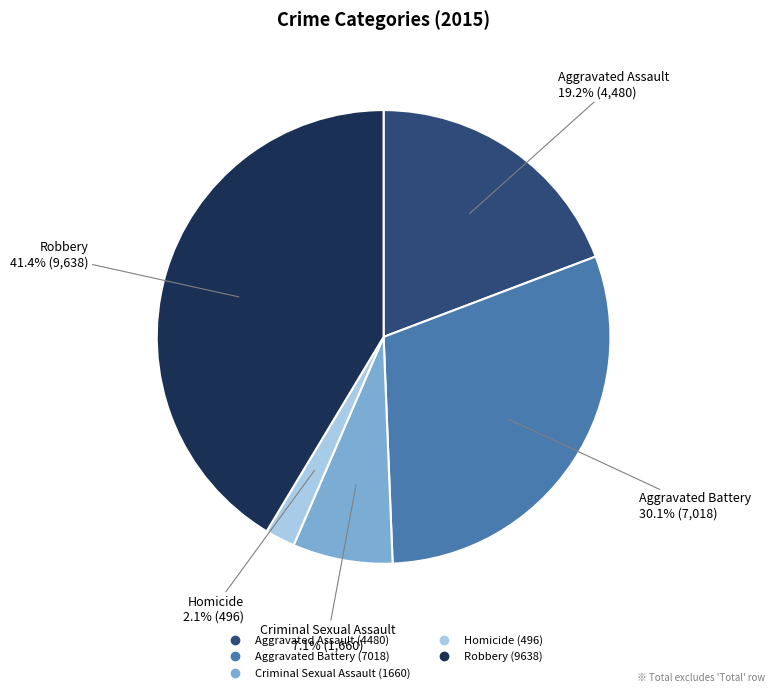

Is Homicide the majority of the pie?

No